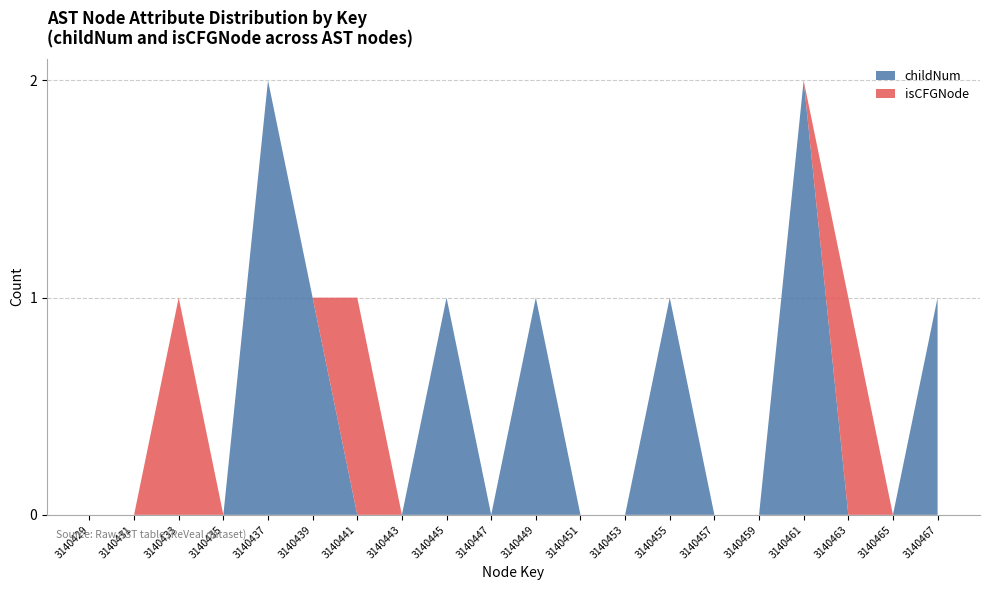

The childNum series shows 0 at 3140463. True or false?

True